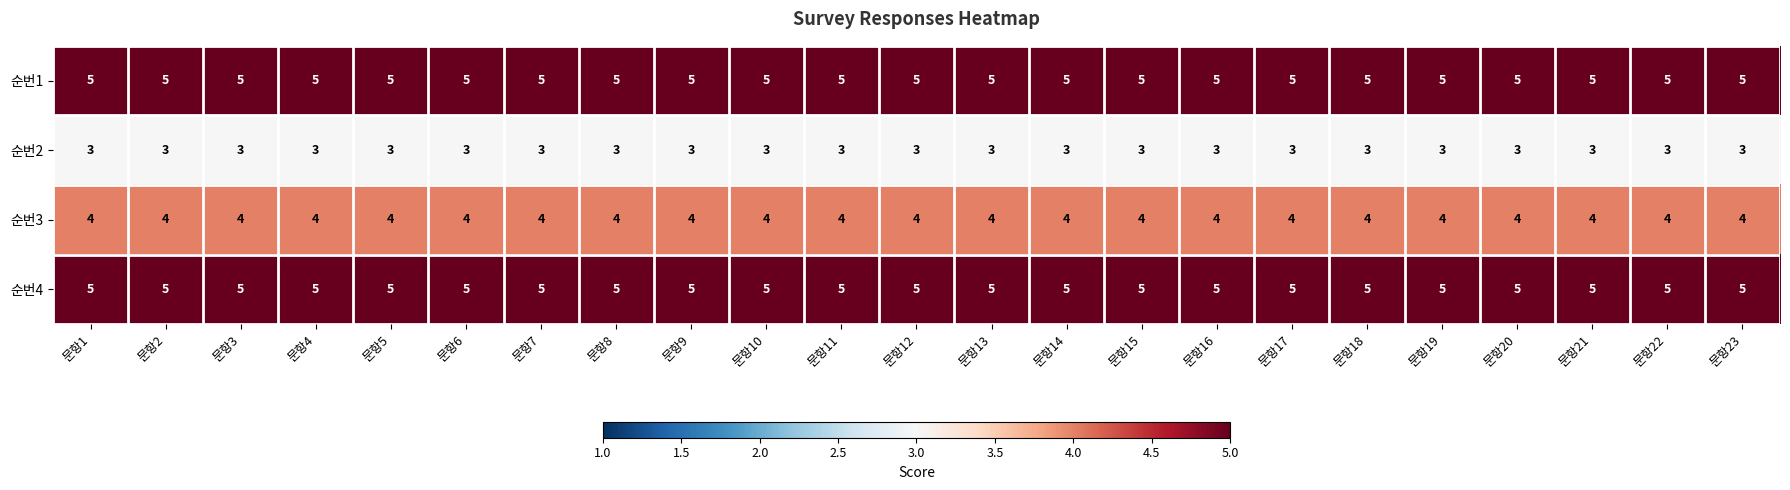

True or false: 순번4 has a value of 7 at 문항12.

False